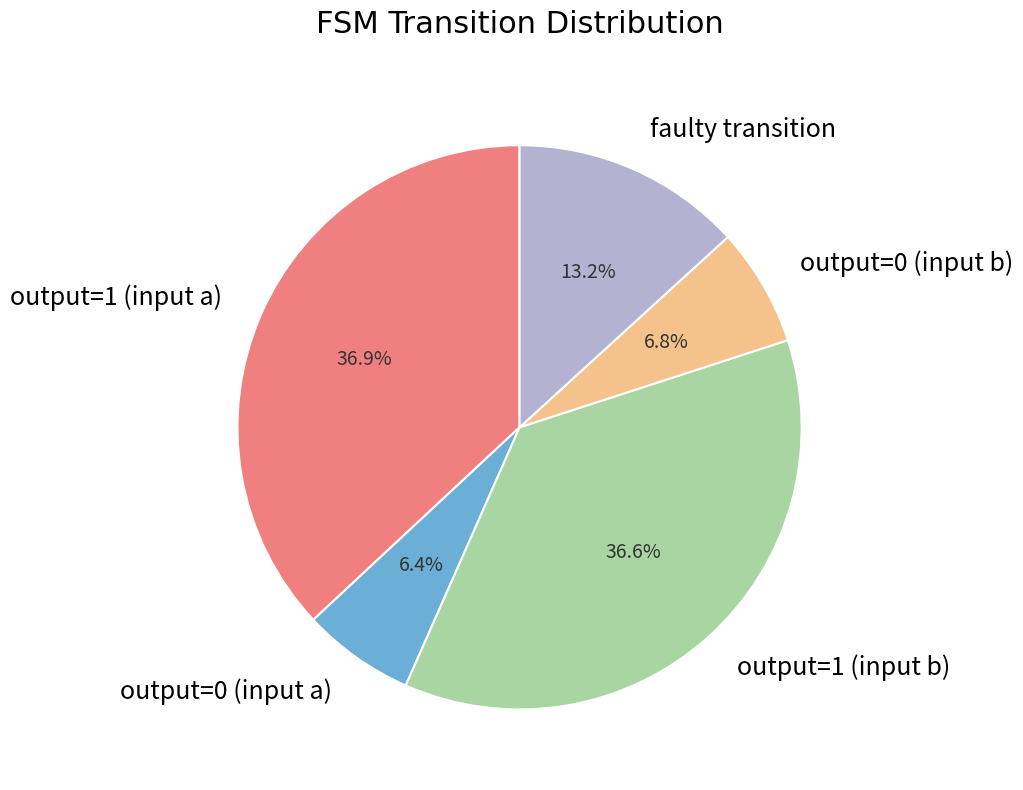

Which has a higher value, output=0 (input a) or faulty transition?

faulty transition